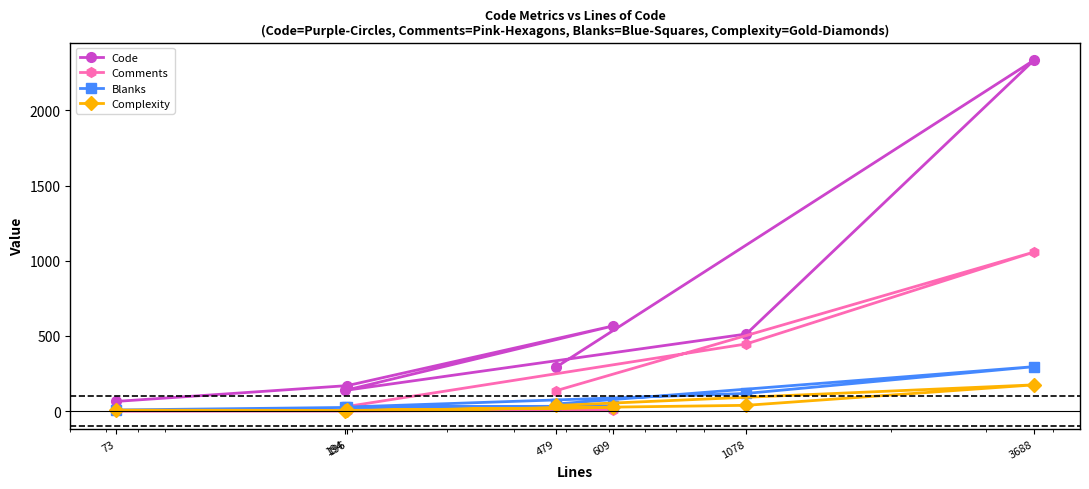

Where is Blanks nearest to the value 152?

1078